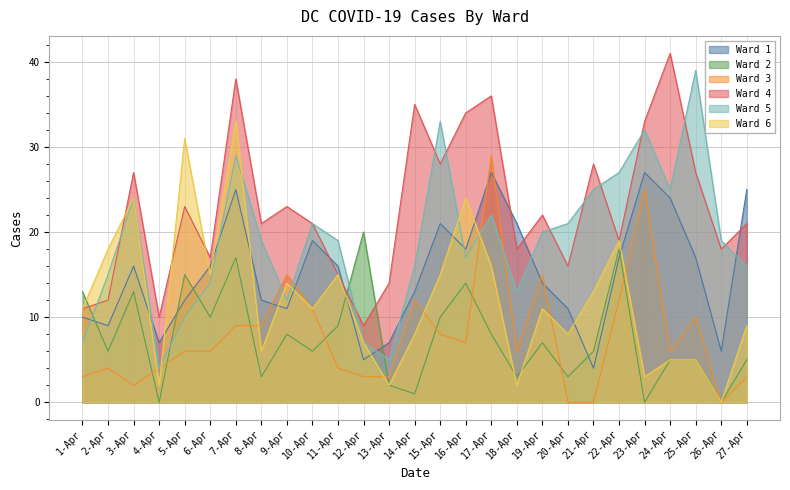

At 8-Apr, list the series in order from largest to smallest.

Ward 4, Ward 5, Ward 1, Ward 3, Ward 6, Ward 2